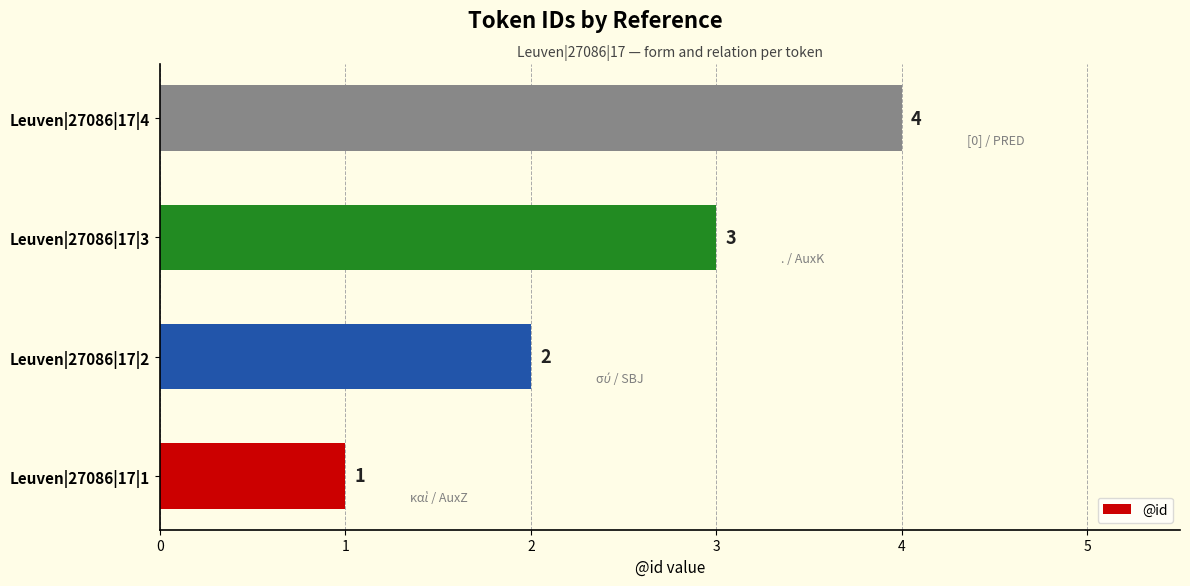

The value at Leuven|27086|17|4 is 4. True or false?

True